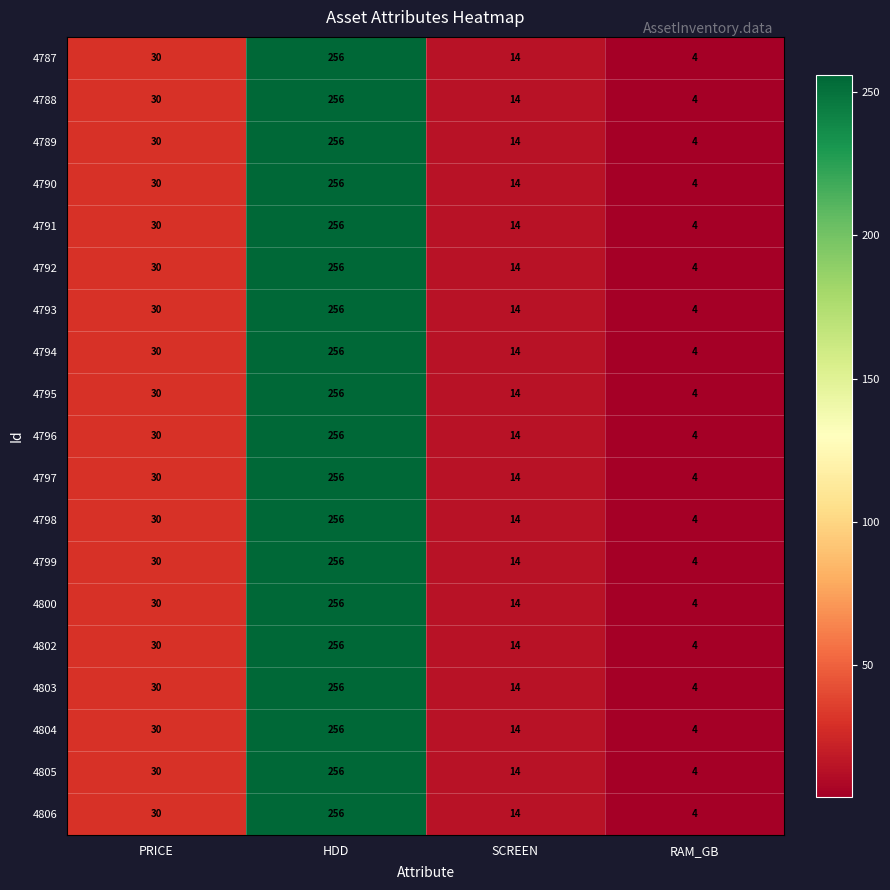

True or false: 4802 has a value of 14 at SCREEN.

True